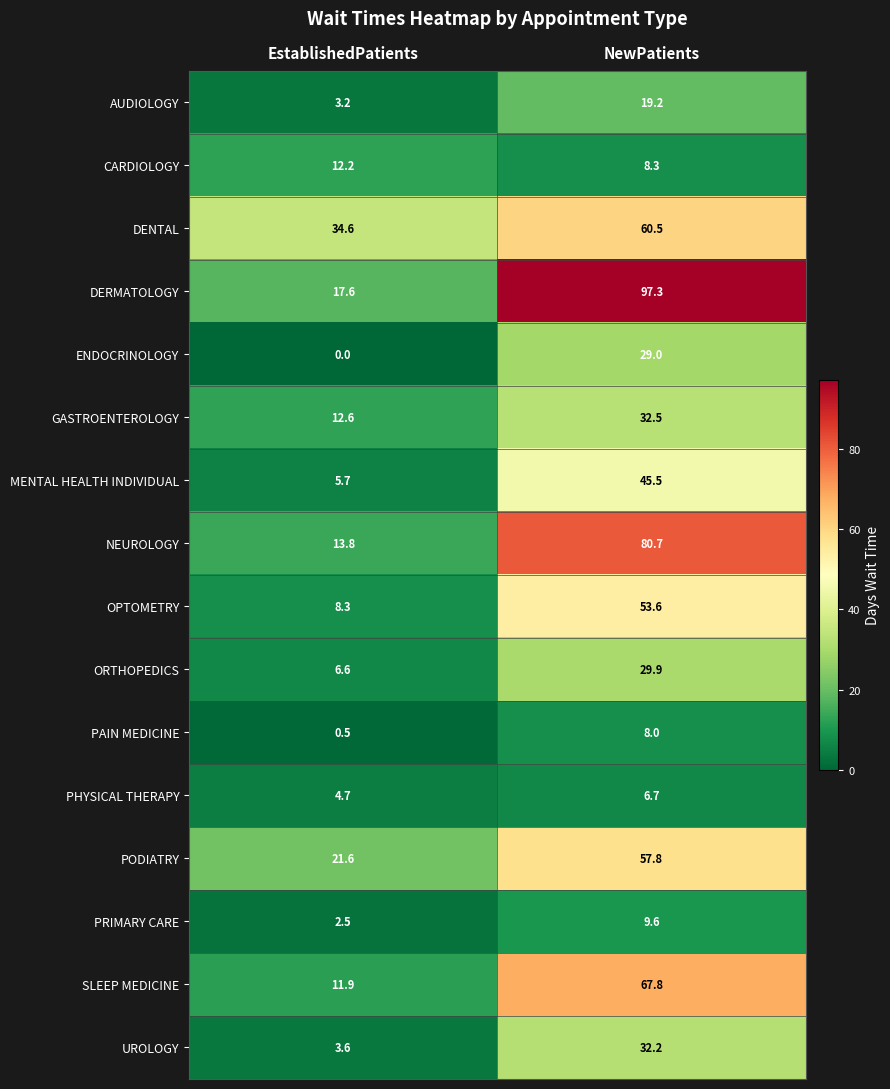

Rank the series at EstablishedPatients from lowest to highest value.

ENDOCRINOLOGY, PAIN MEDICINE, PRIMARY CARE, AUDIOLOGY, UROLOGY, PHYSICAL THERAPY, MENTAL HEALTH INDIVIDUAL, ORTHOPEDICS, OPTOMETRY, SLEEP MEDICINE, CARDIOLOGY, GASTROENTEROLOGY, NEUROLOGY, DERMATOLOGY, PODIATRY, DENTAL